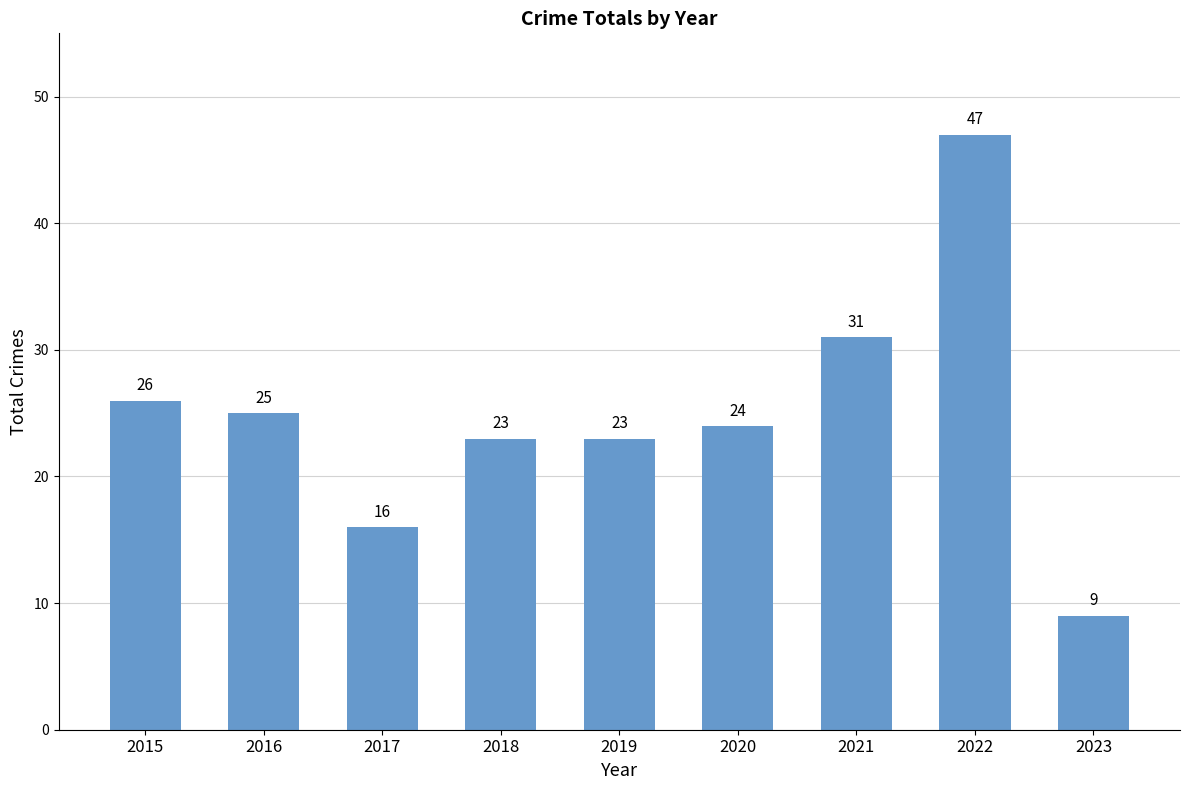

What is the change in value from 2016 to 2019?

-2